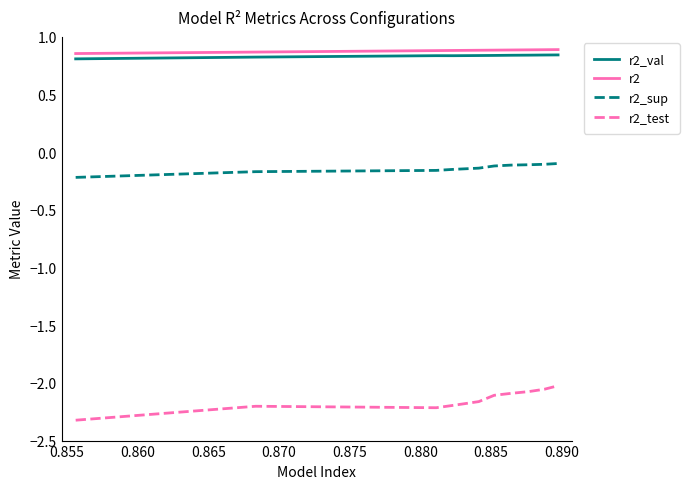

True or false: r2_val and r2_sup intersect in this chart.

False